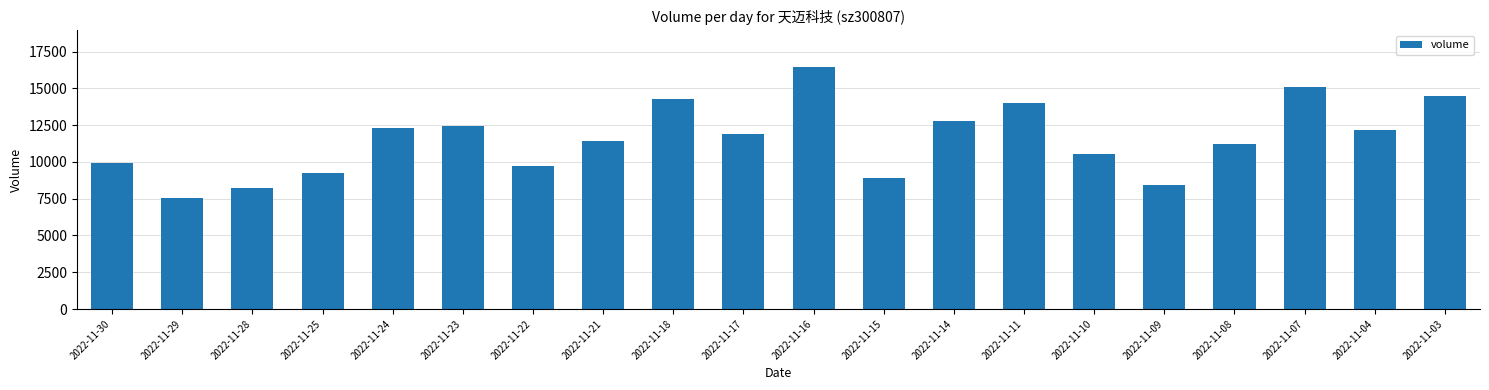

Count the number of categories in the chart.

20